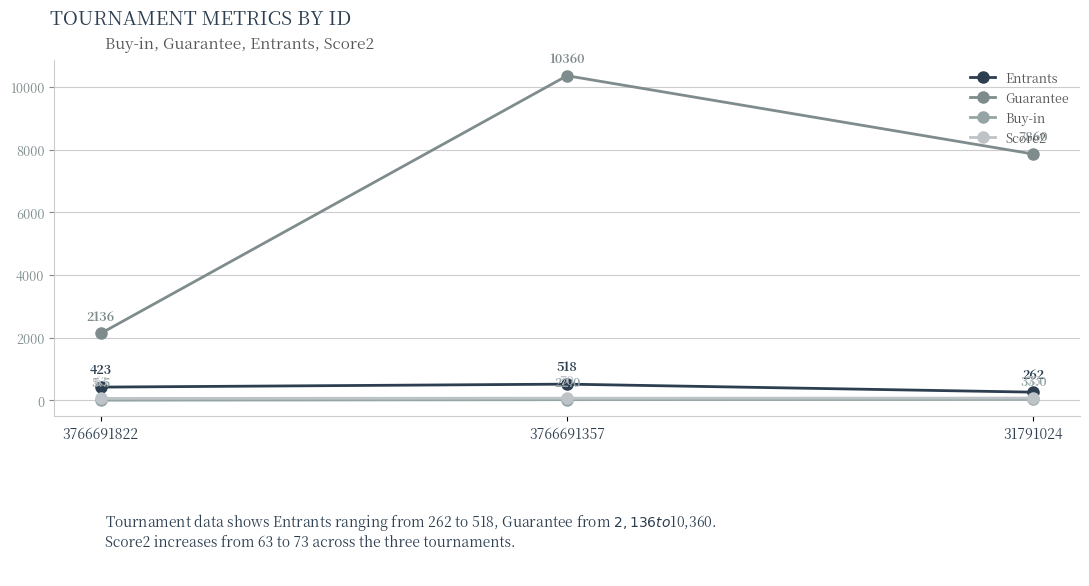

List the labels in order of Guarantee value, largest first.

3766691357, 31791024, 3766691822